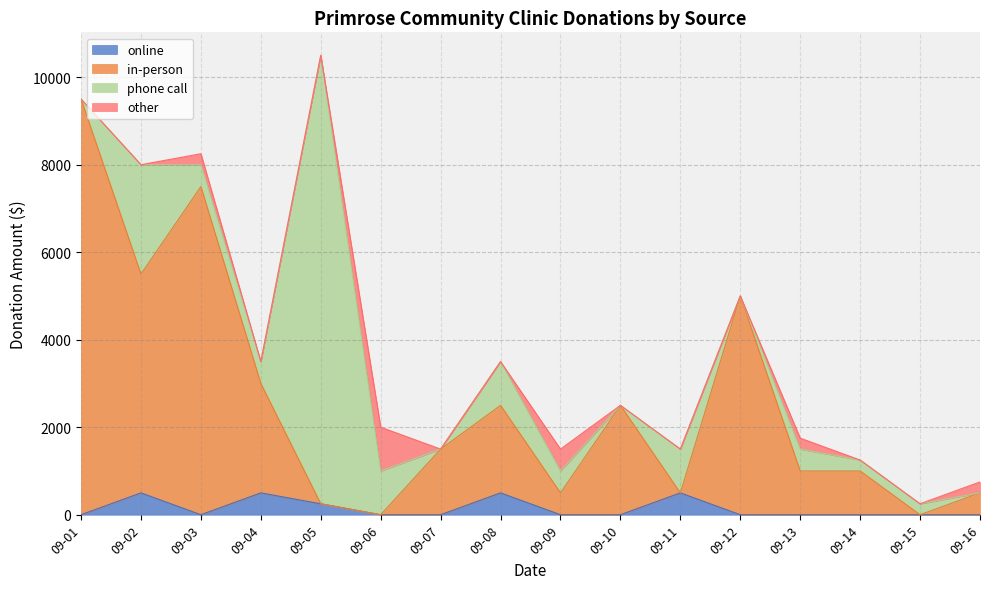

True or false: in-person and online intersect in this chart.

False